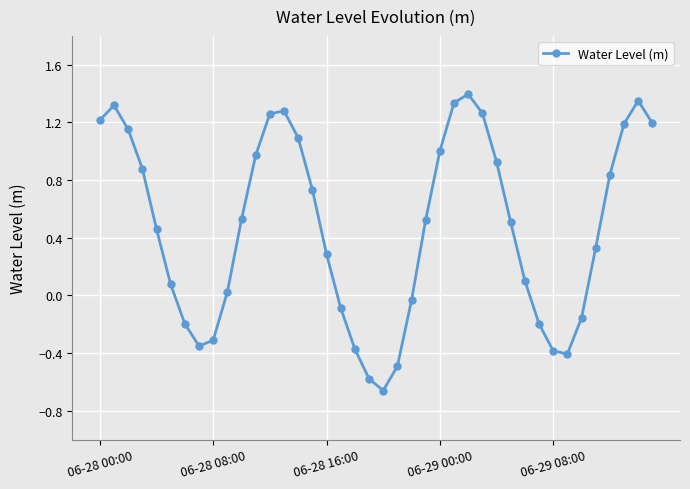

What is the difference between the second highest and second lowest values?

1.9